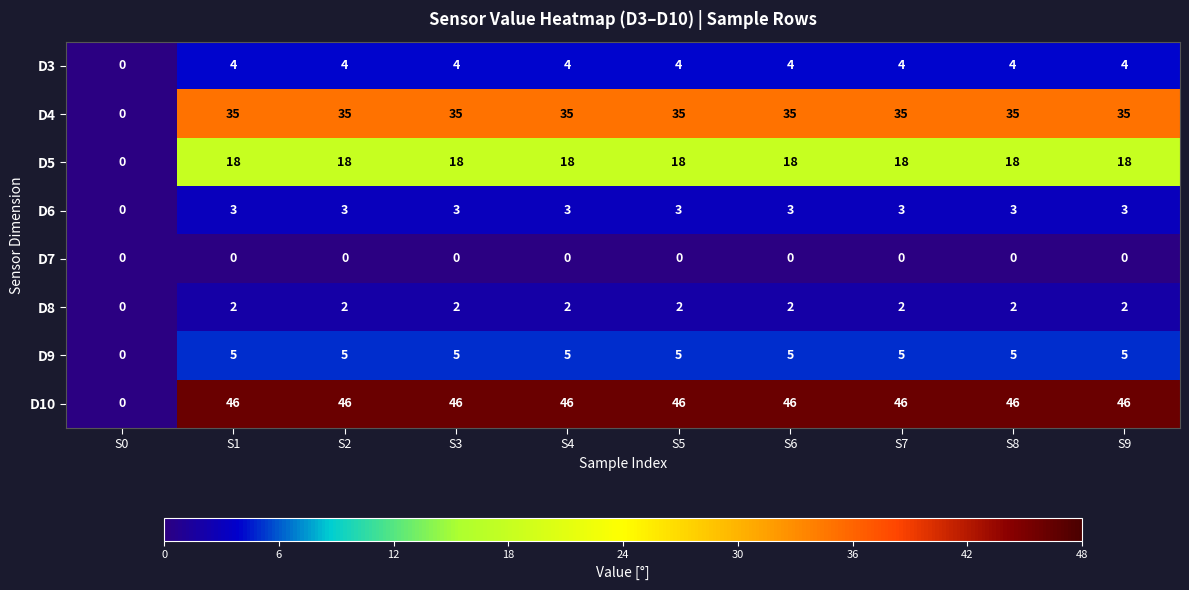

True or false: D10 has a value of 10 at S6.

False